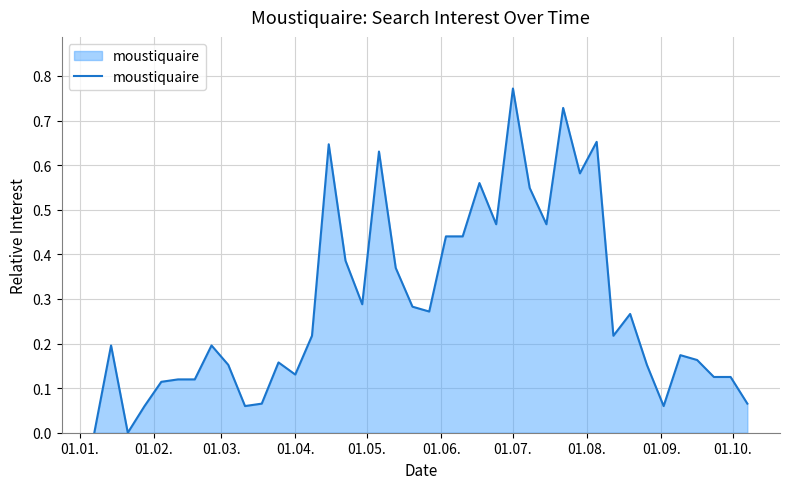

Does the chart have visible grid lines?

Yes